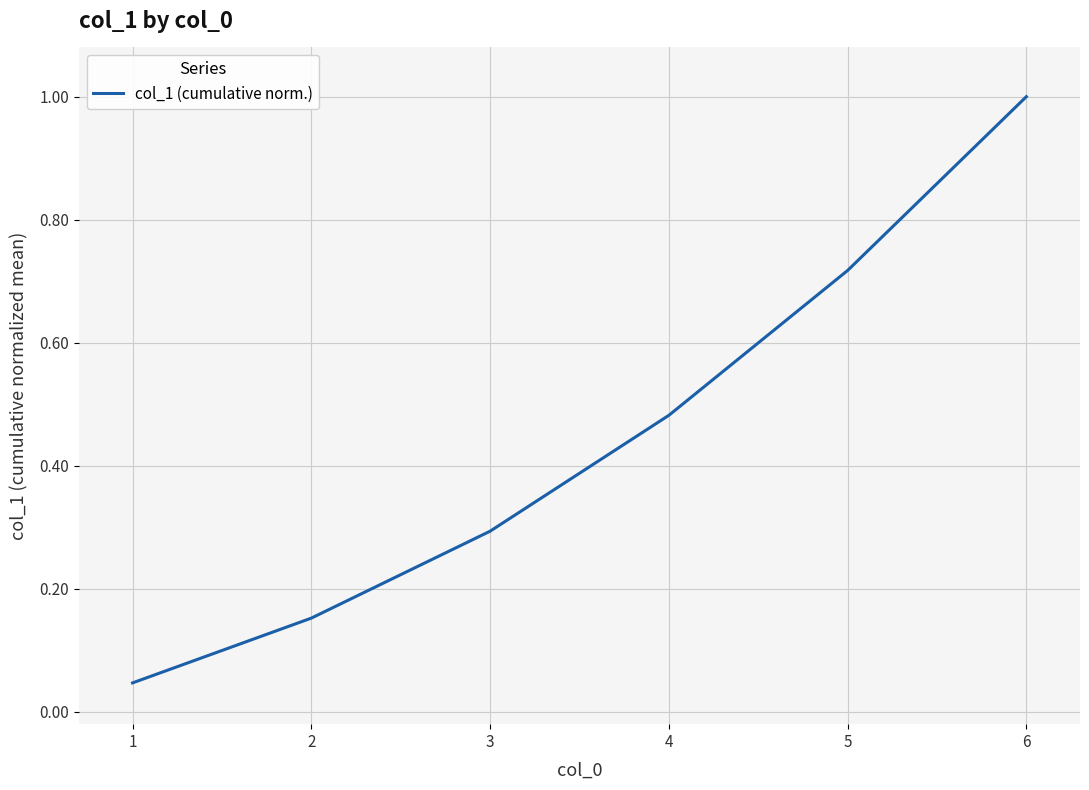

True or false: the data has more than 2 interior local peaks.

False